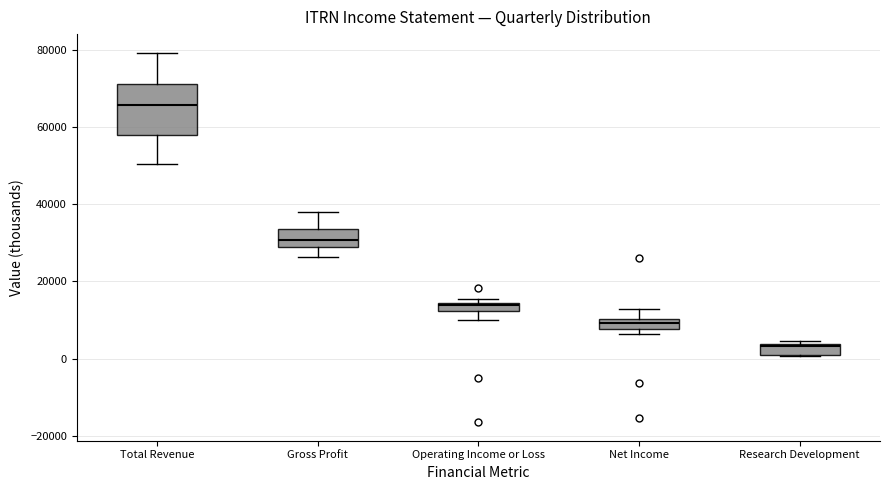

Where is the upper edge of the box for Total Revenue on the y-axis? The values are not printed on the chart, so give them approximately, as read against the axis.

72000